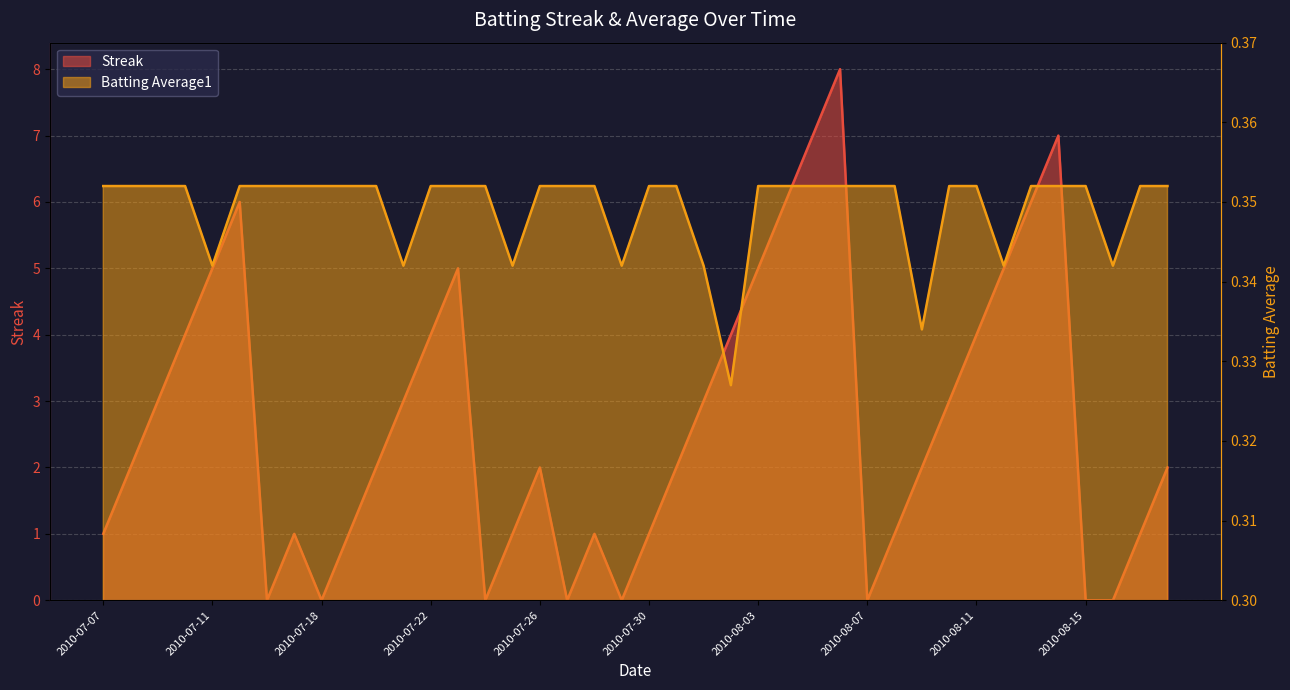

At which category is the sum across all series the highest?

2010-08-06